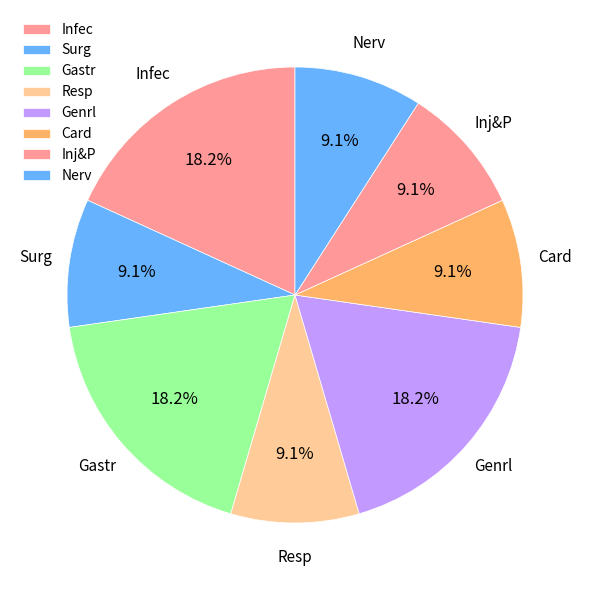

Count the number of slices in the pie.

8